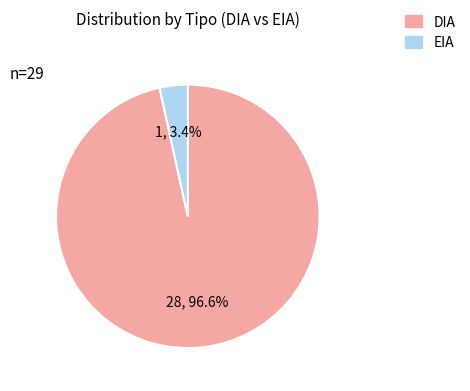

Count the number of slices in the pie.

2